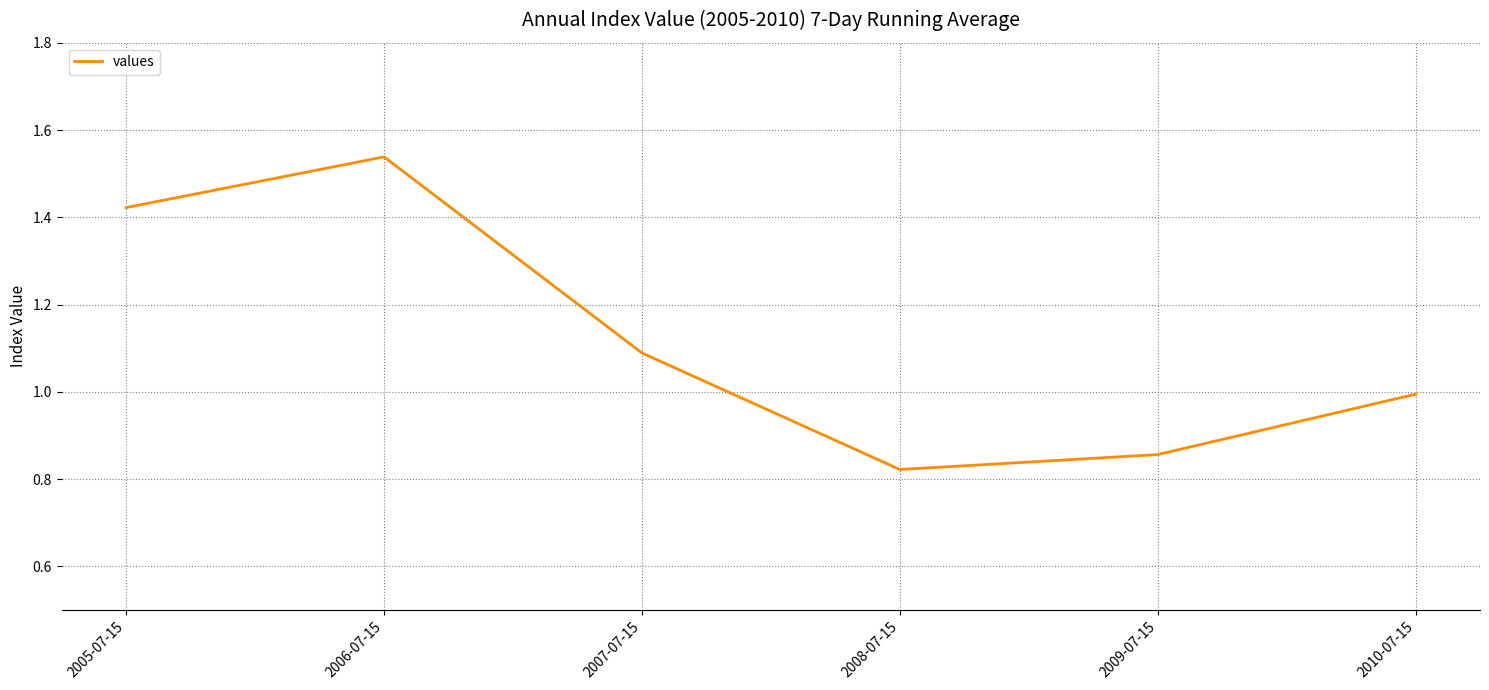

At which category does the chart reach its minimum across all series?

2008-07-15